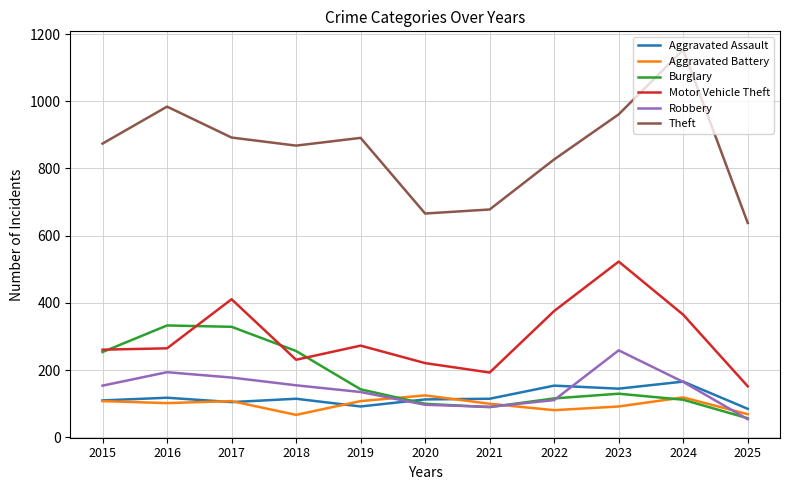

Which series has the largest total across all categories?

Theft